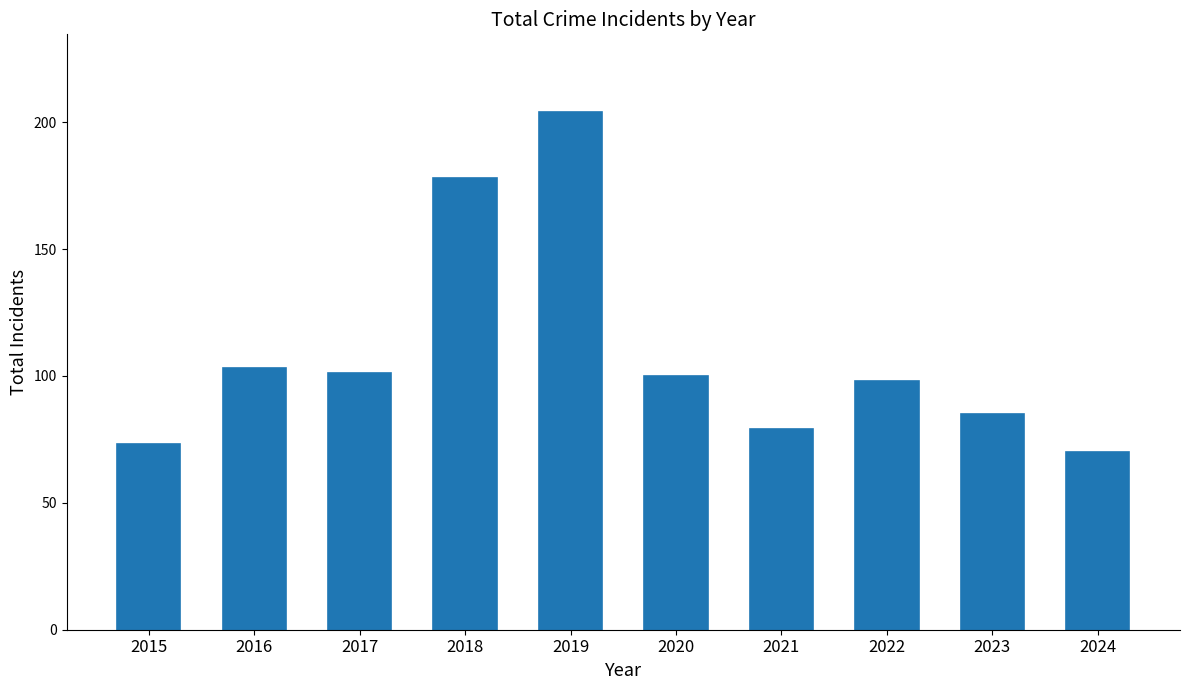

What is the change in value from 2016 to 2021?

-24